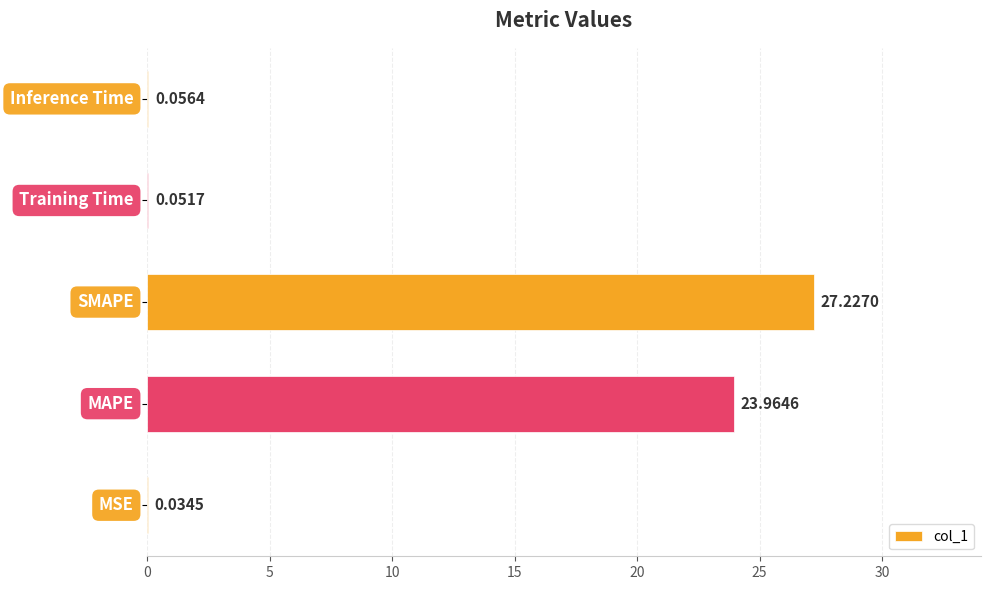

What is the sum of all values?

51.3